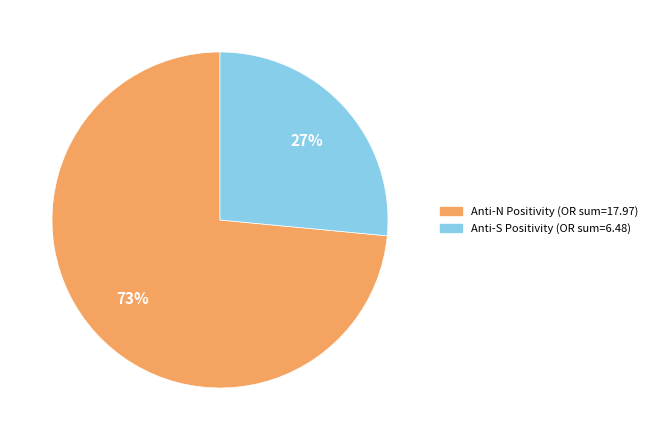

To the nearest percent, what is the average slice percentage?

50%